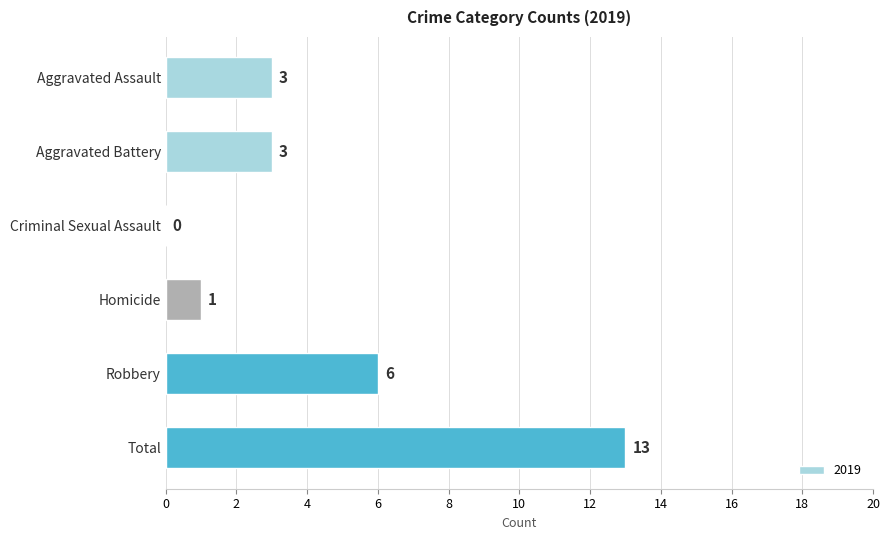

Between Total and Aggravated Assault, which is larger?

Total